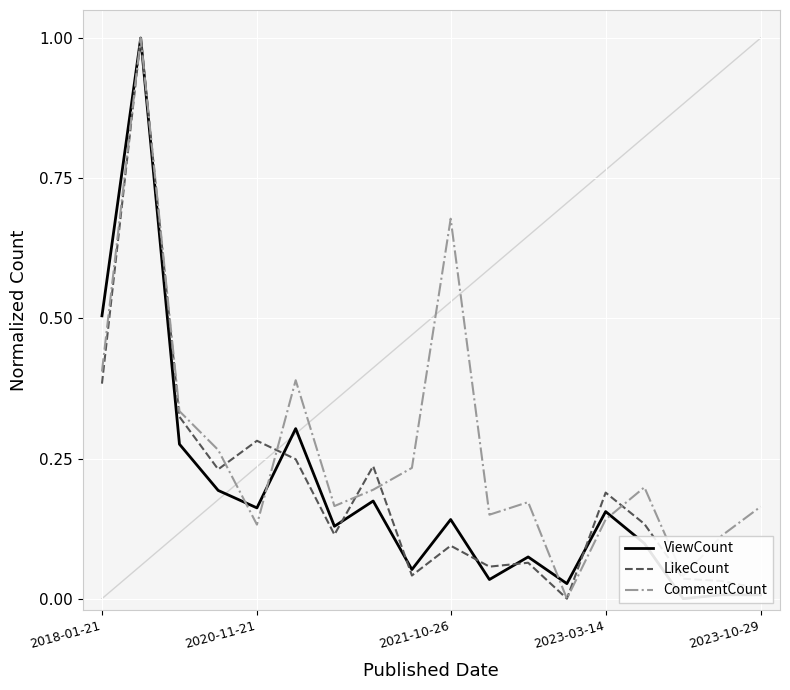

Is it true that ViewCount equals 0.1 at 8?

False